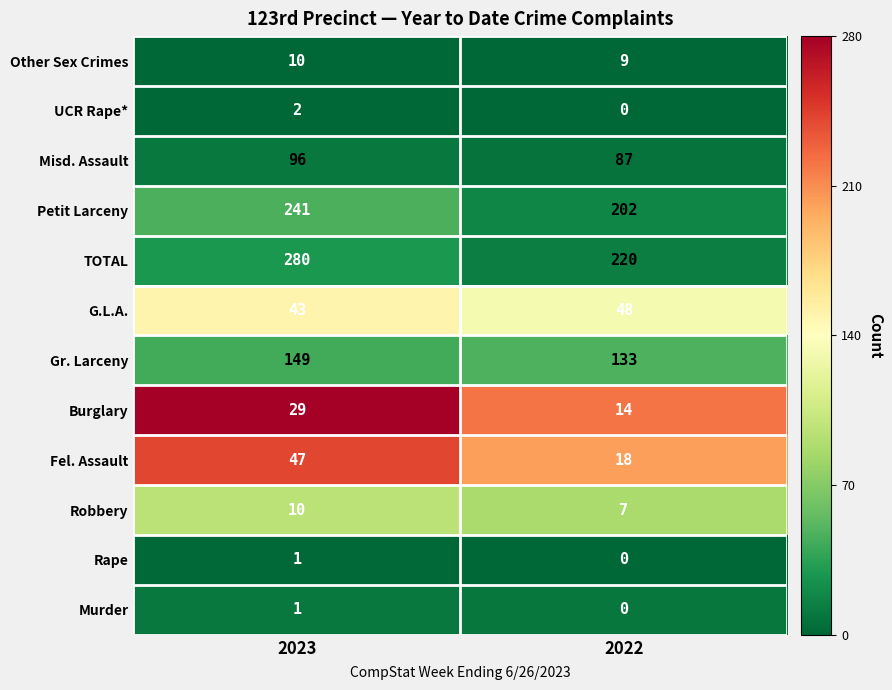

Reading right to left, transcribe all the data shown in this chart.

Other Sex Crimes: 2022=9	2023=10
UCR Rape*: 2022=0	2023=2
Misd. Assault: 2022=87	2023=96
Petit Larceny: 2022=202	2023=241
TOTAL: 2022=220	2023=280
G.L.A.: 2022=48	2023=43
Gr. Larceny: 2022=133	2023=149
Burglary: 2022=14	2023=29
Fel. Assault: 2022=18	2023=47
Robbery: 2022=7	2023=10
Rape: 2022=0	2023=1
Murder: 2022=0	2023=1